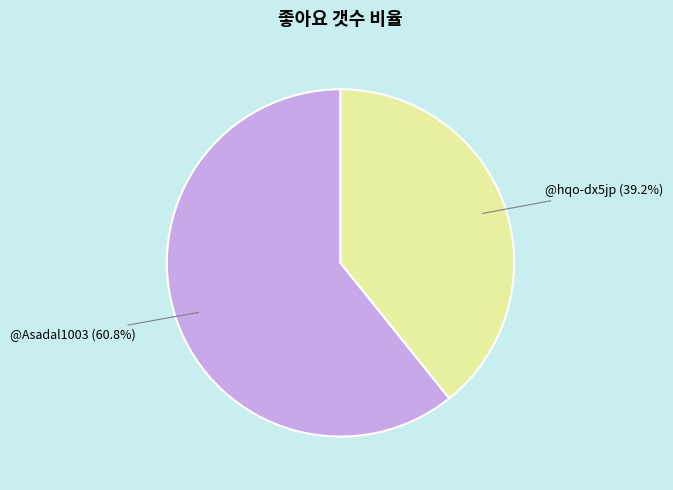

What is the largest slice in the pie chart?

@Asadal1003